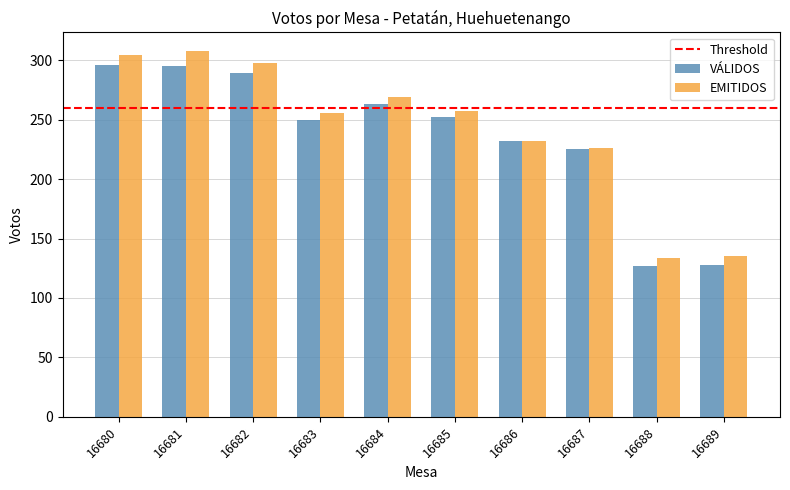

Where does the EMITIDOS series first go above 257?

16680